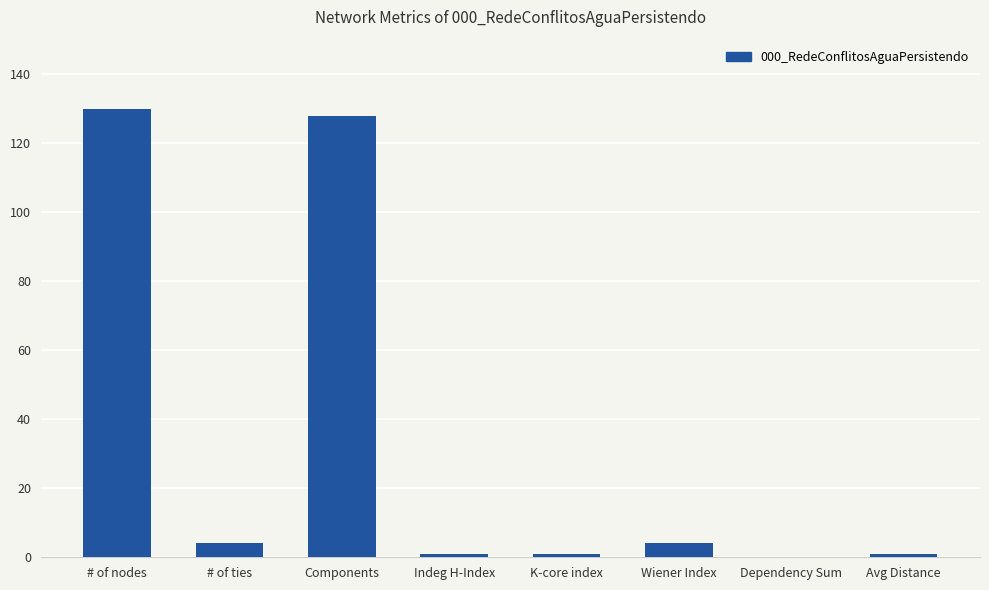

What is the approximate value at # of ties?

4